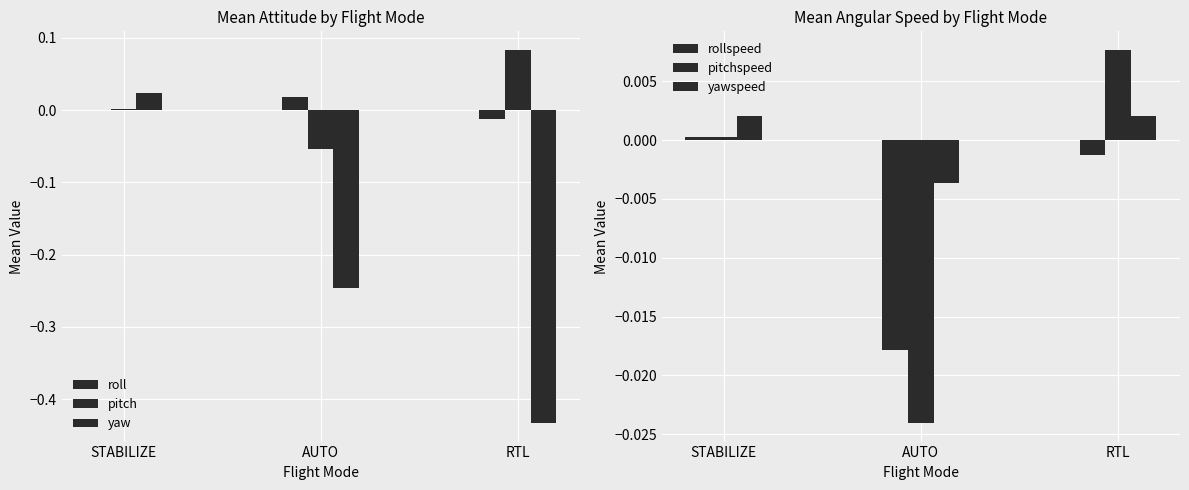

What position from the right is AUTO?

2